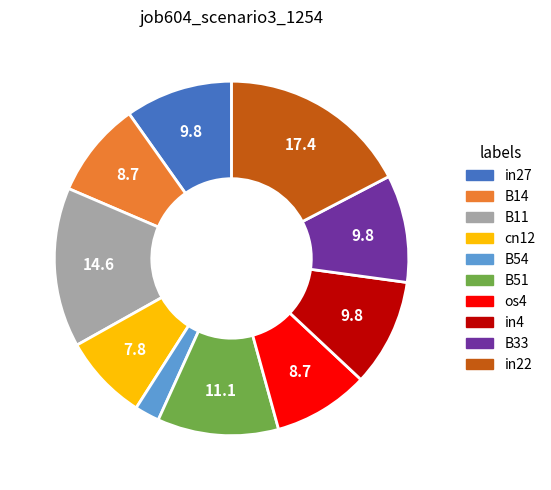

Count the number of slices in the pie.

10